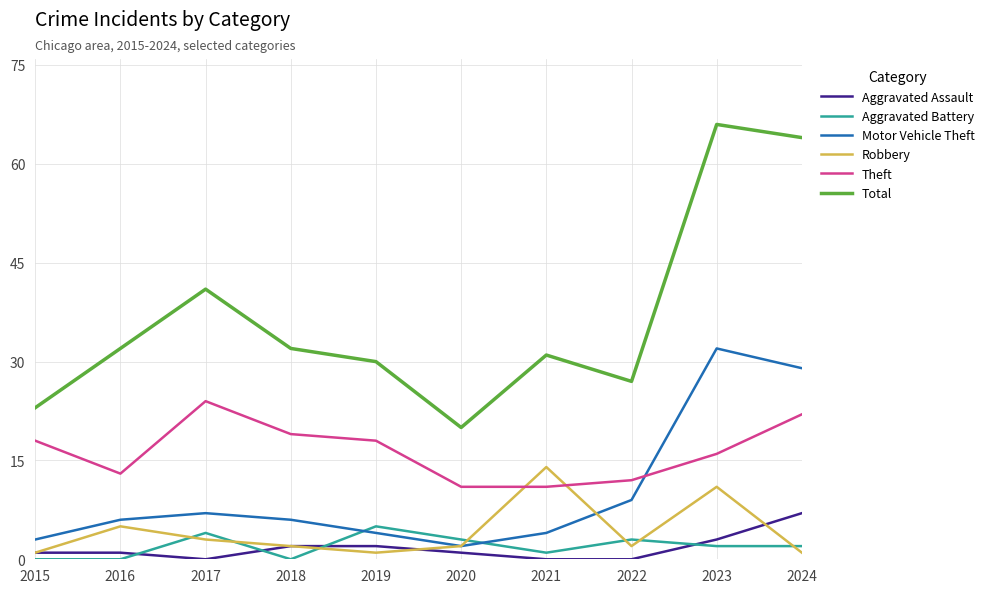

True or false: Aggravated Assault and Theft cross at least once.

False